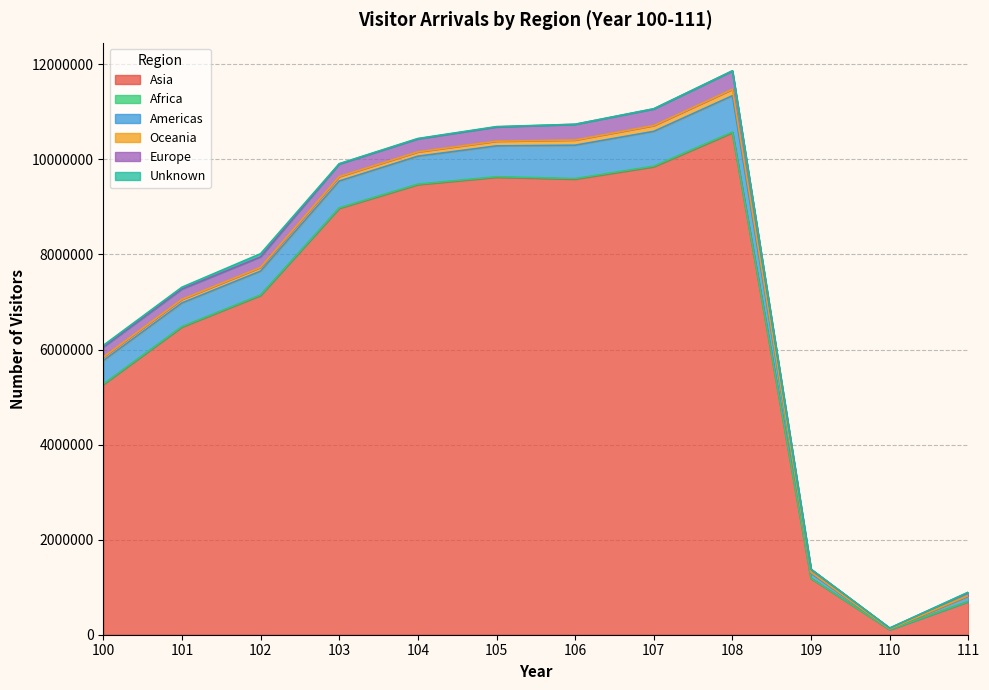

True or false: Americas and Europe cross at least once.

False